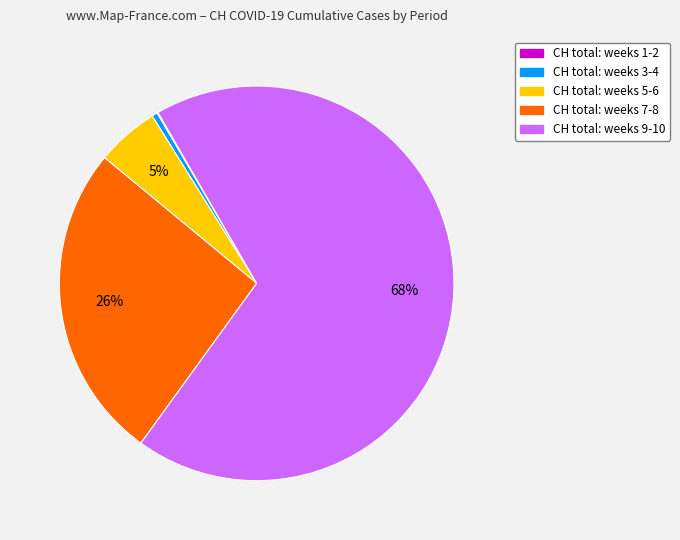

Which category has the biggest portion of the pie?

CH total: weeks 9-10